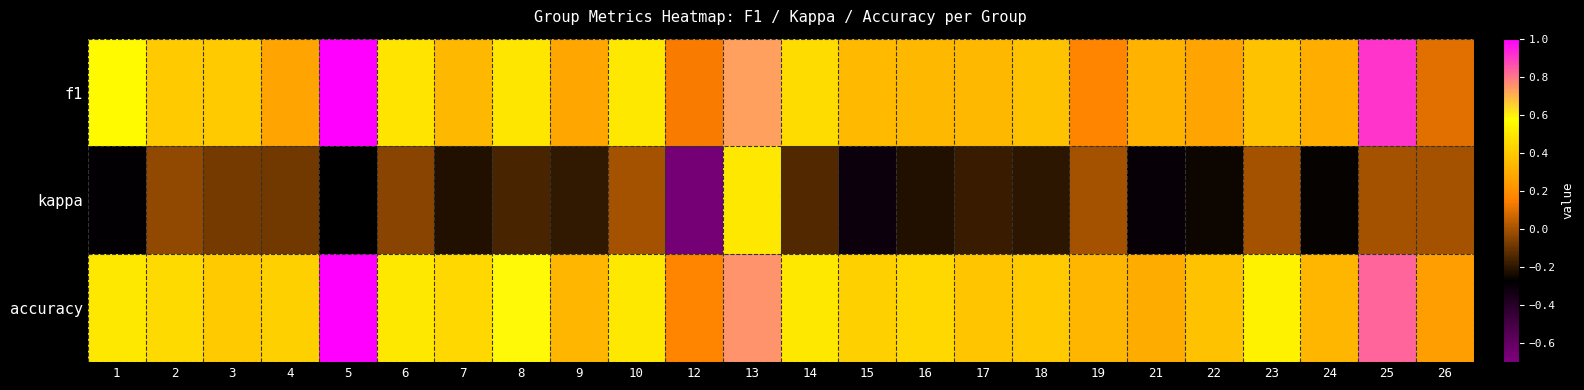

True or false: accuracy has a value of 0.8 at 14.

False